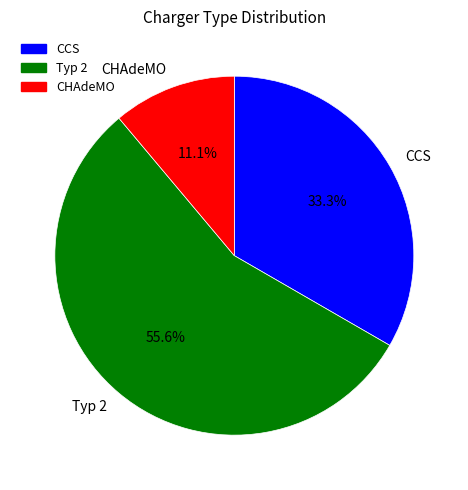

Is there any slice that represents more than half of the pie?

Yes